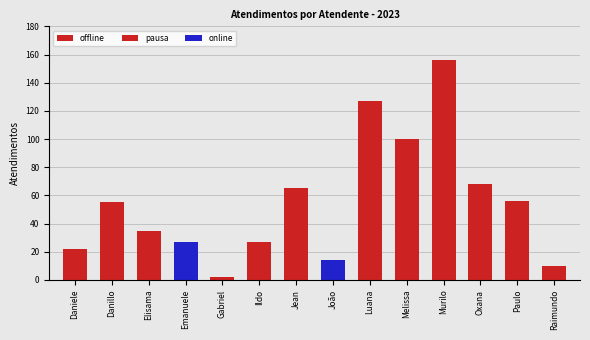

Reading right to left, extract all data points from this chart.

10	56	68	156	100	127	14	65	27	2	27	35	55	22